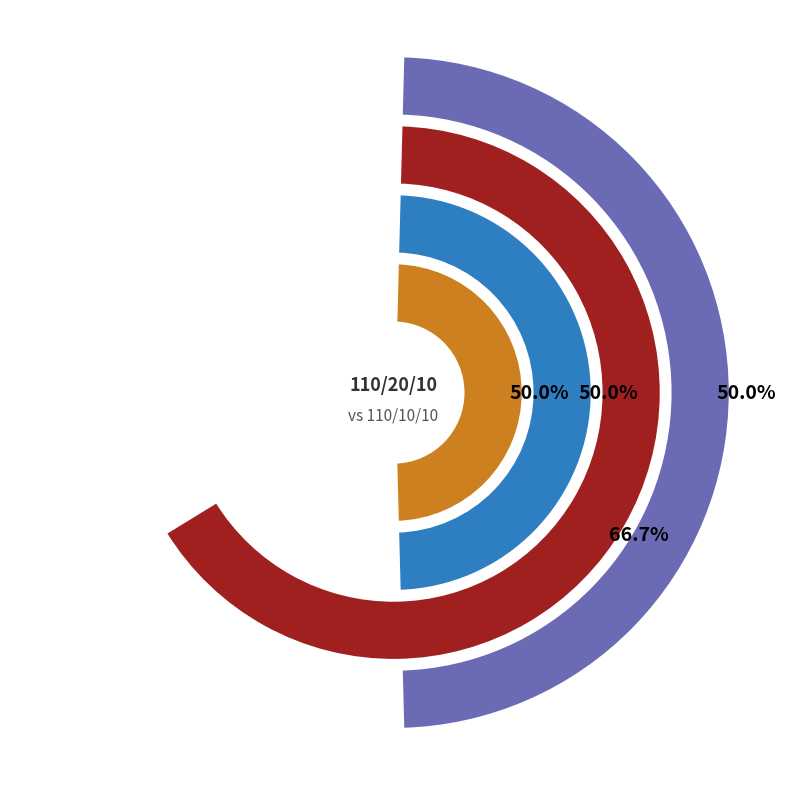

What percentage is the 63/25/38 MVA 110/20/10 kV slice, to the nearest percent?

50%